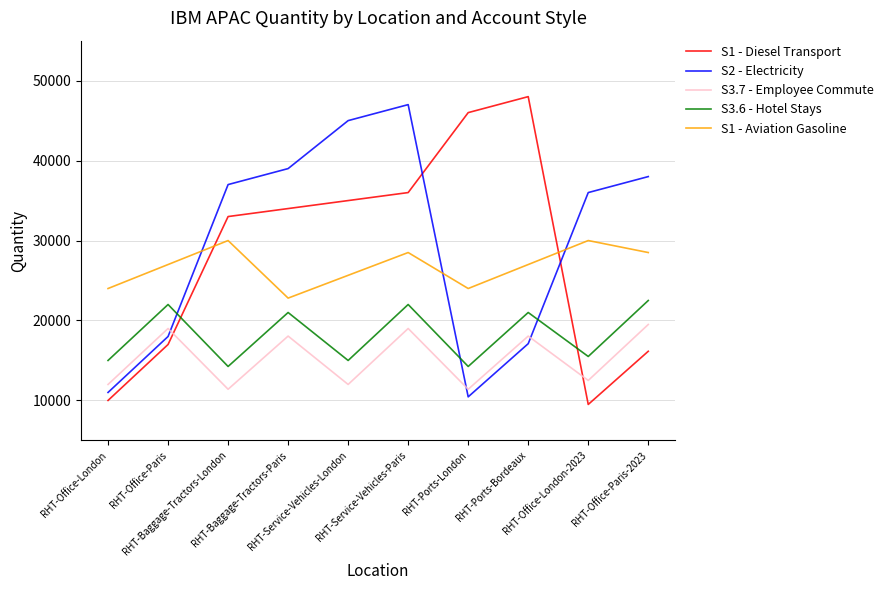

Read the S3.7 - Employee Commute value at RHT-Office-London, to the nearest 10.

12000